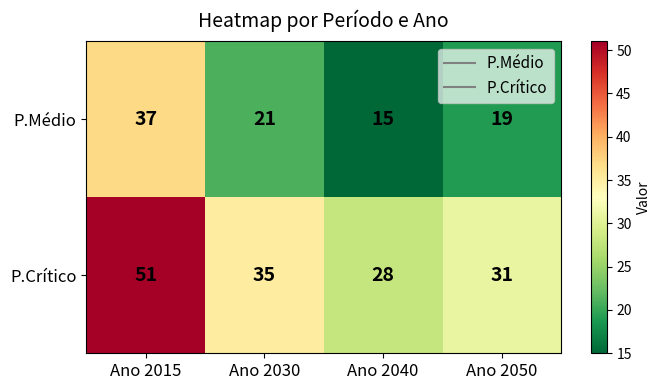

Reading left to right, what are all the values shown in this chart?

P.Médio: 37	21	15	19
P.Crítico: 51	35	28	31